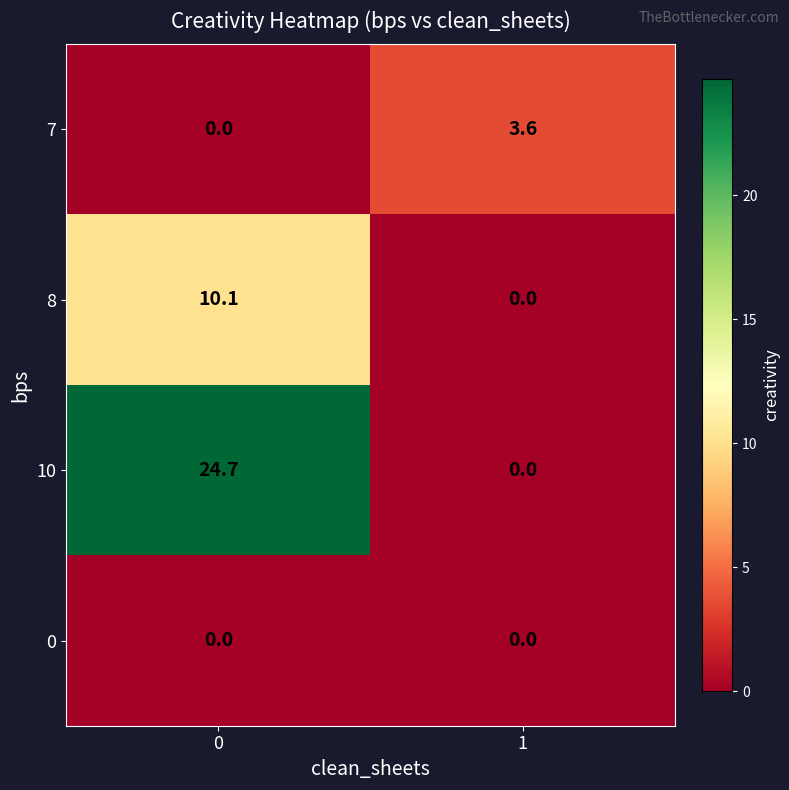

Which series has the widest spread of values?

10